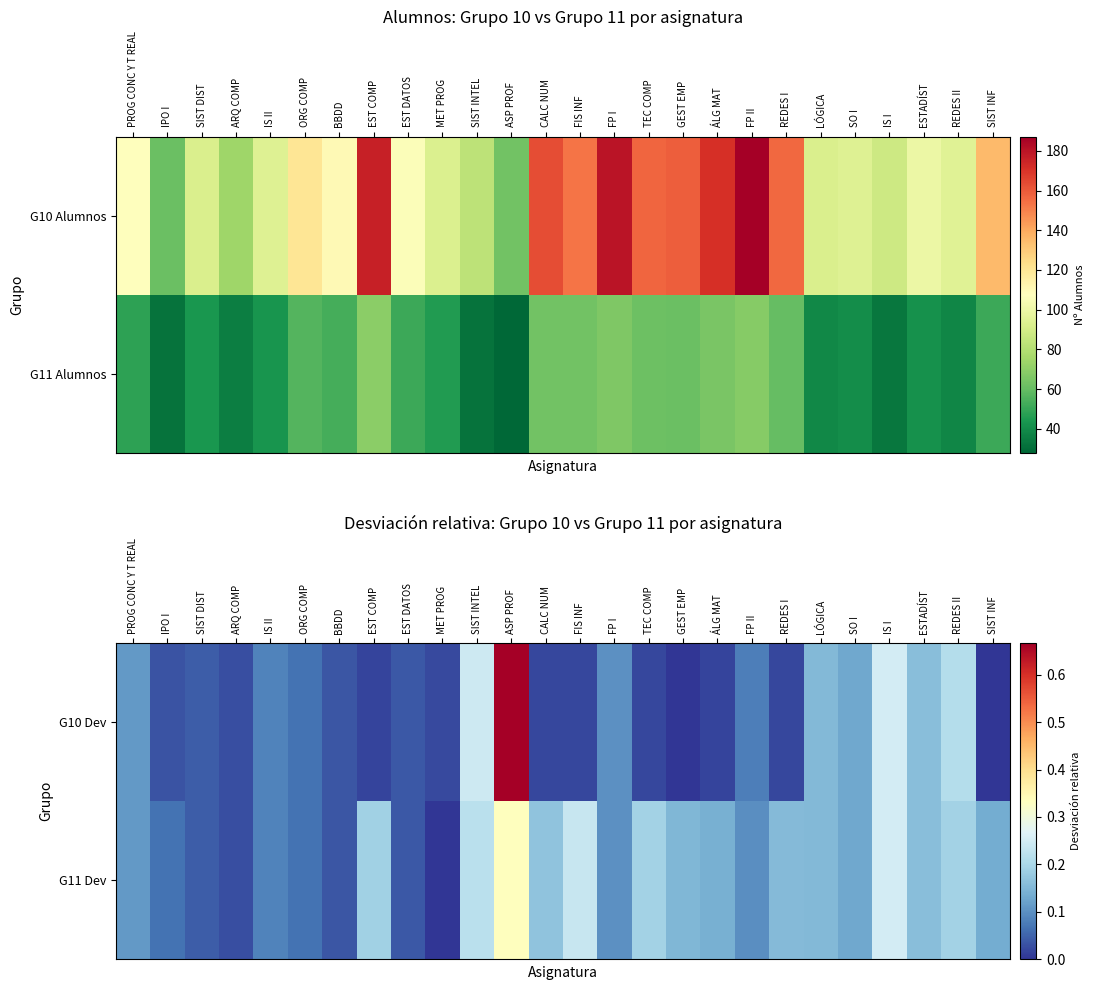

List the series in order of their overall mean, highest first.

G11 Dev, G10 Dev